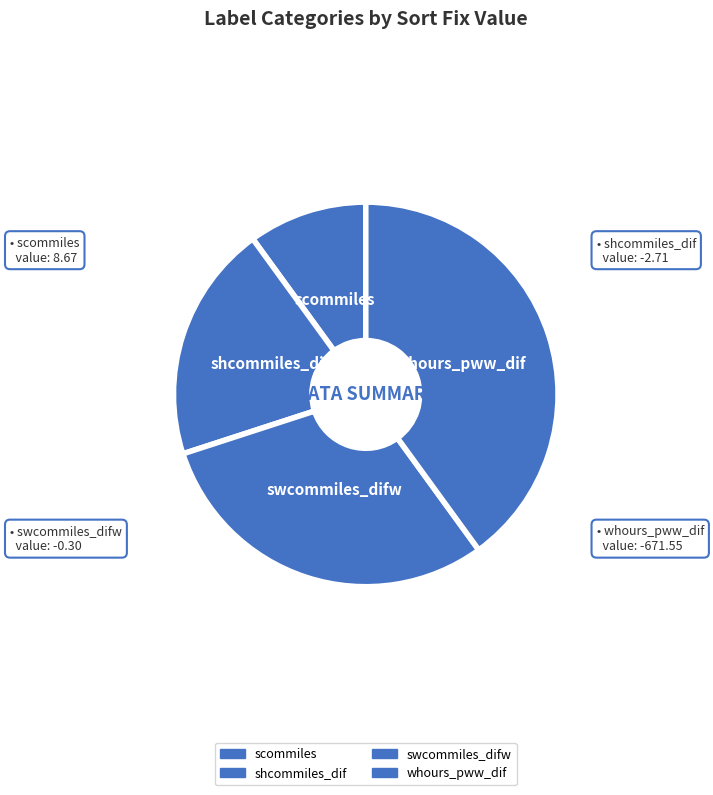

To the nearest percent, what is the difference between the swcommiles_difw and scommiles slice percentages?

20%